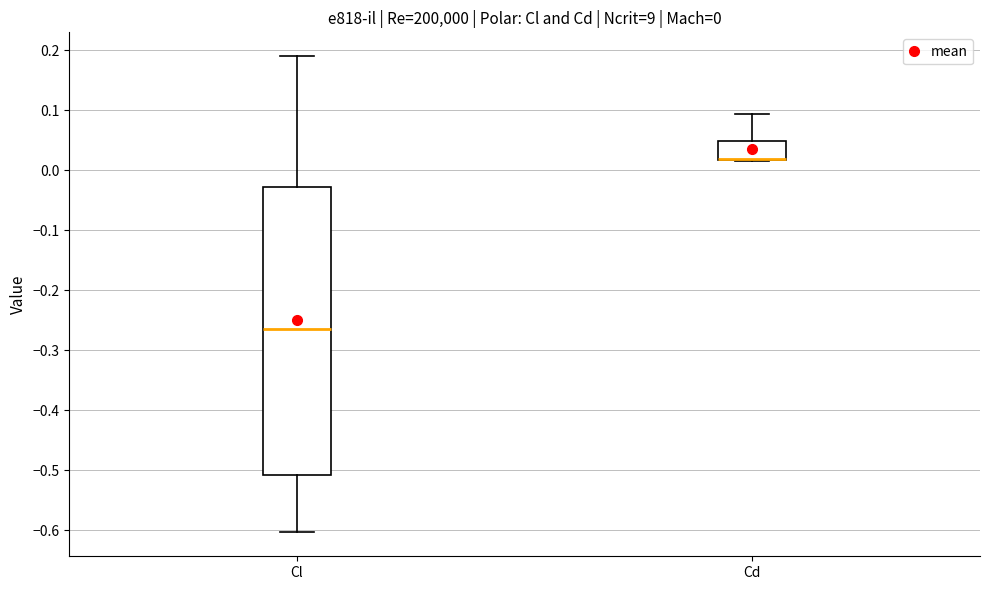

Which box is the tallest, from its lower edge to its upper edge?

Cl